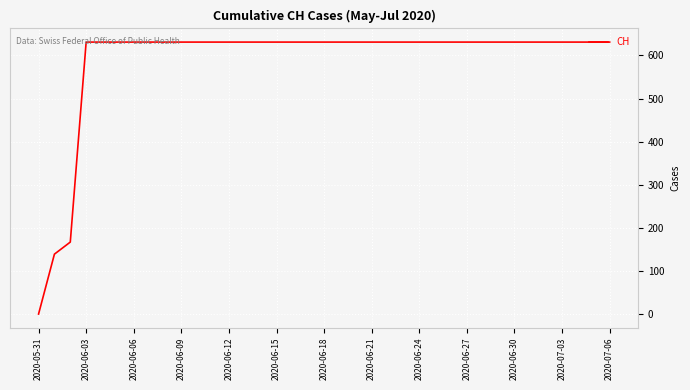

Reading left to right, list all the values displayed in this chart.

0	139	167	631	631	631	631	631	631	631	631	631	631	631	631	631	631	631	631	631	631	631	631	631	631	631	631	631	631	631	631	631	631	631	631	631	631